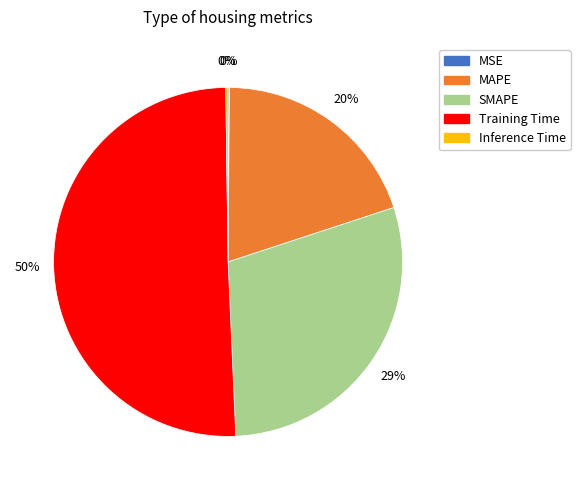

The SMAPE slice represents 40% of the pie. True or false?

False